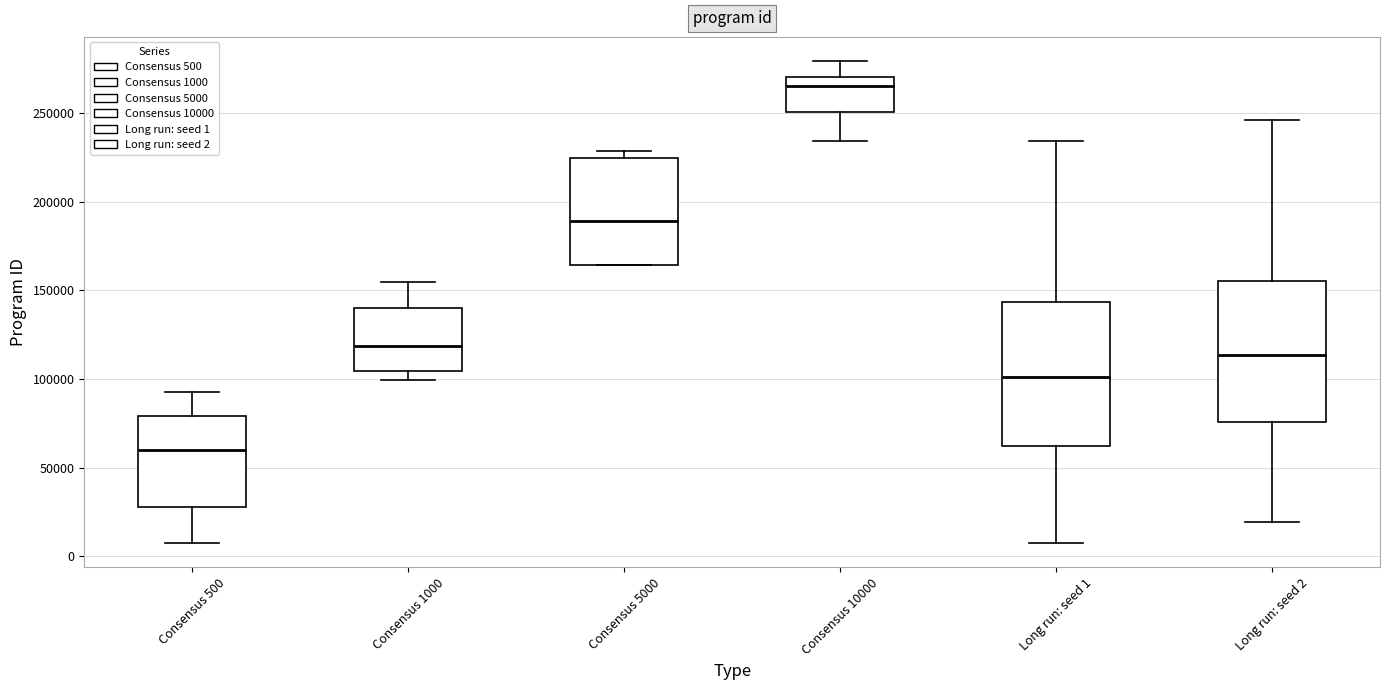

Which box has the lowest median line?

Consensus 500